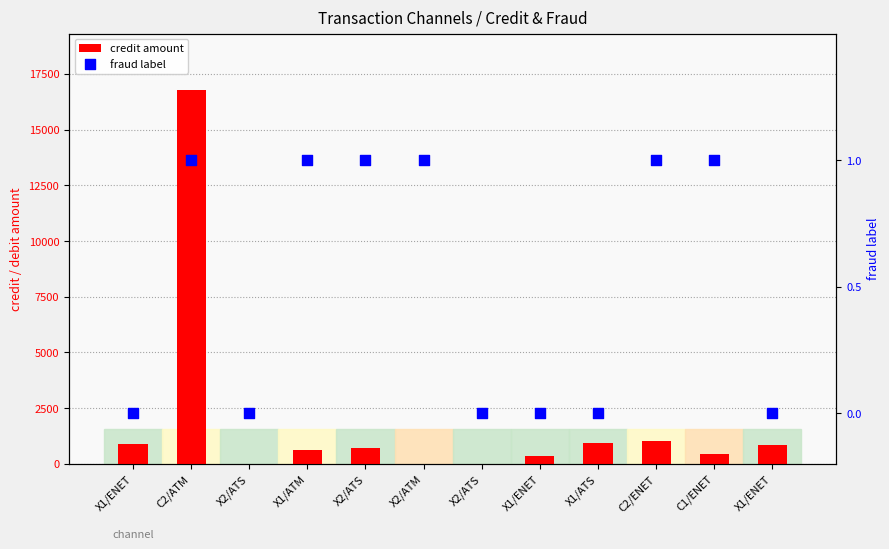

What is the total value across all series at C2/ATM?

16791.3